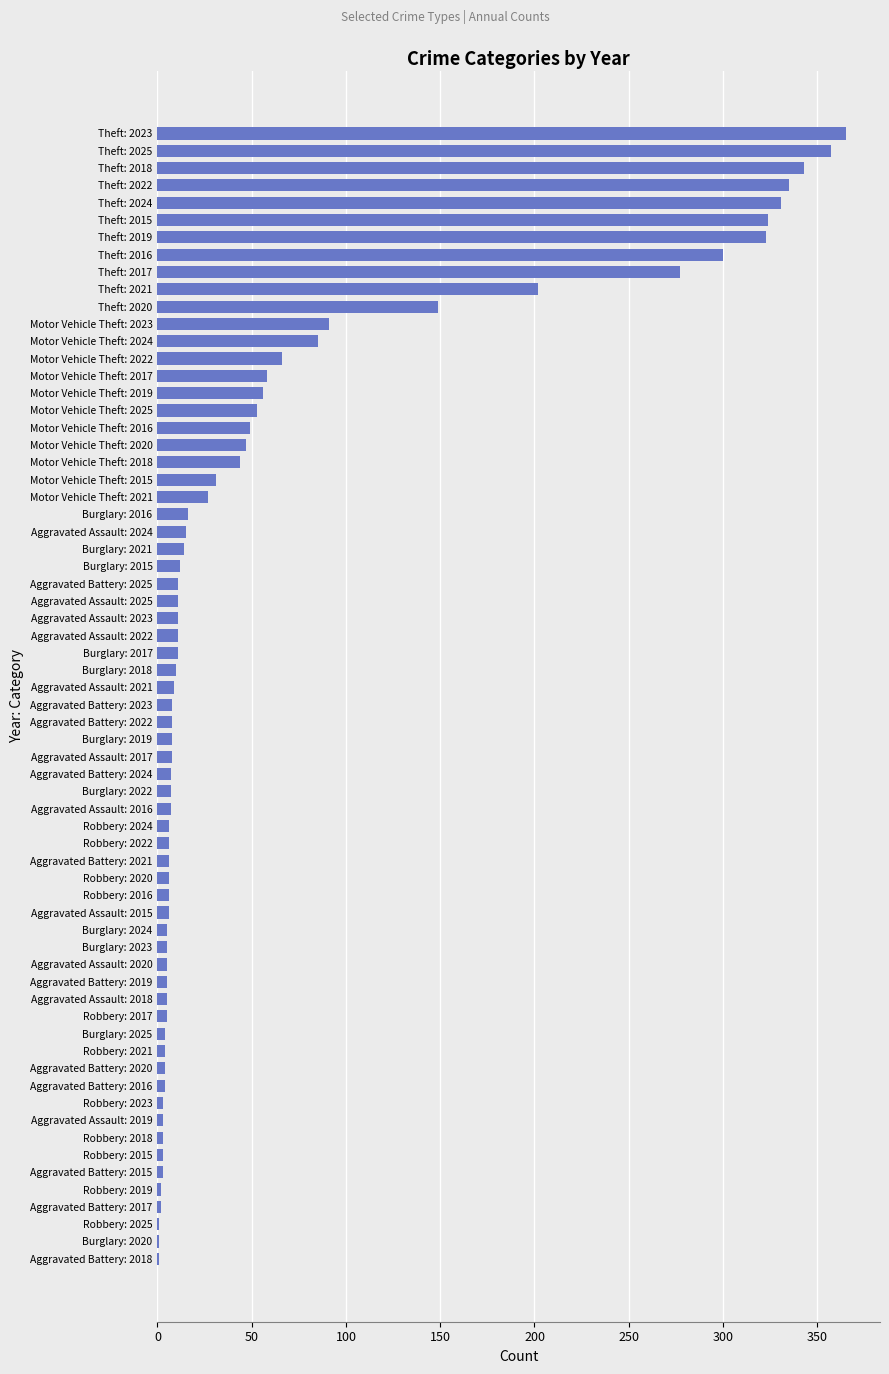

What is the sum of all values?

4201